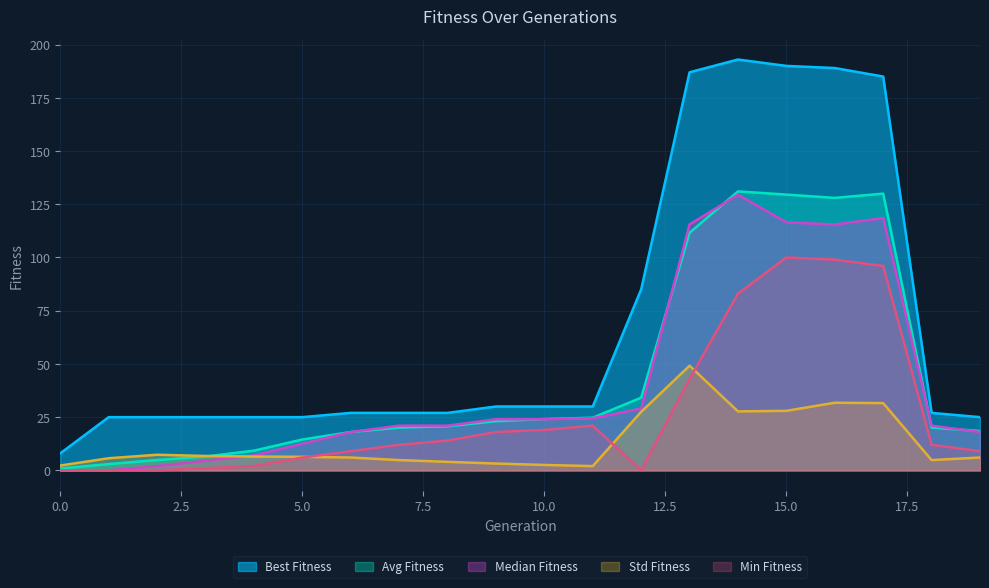

What is the difference between the min_fitness values at 15 and 13?

57.0